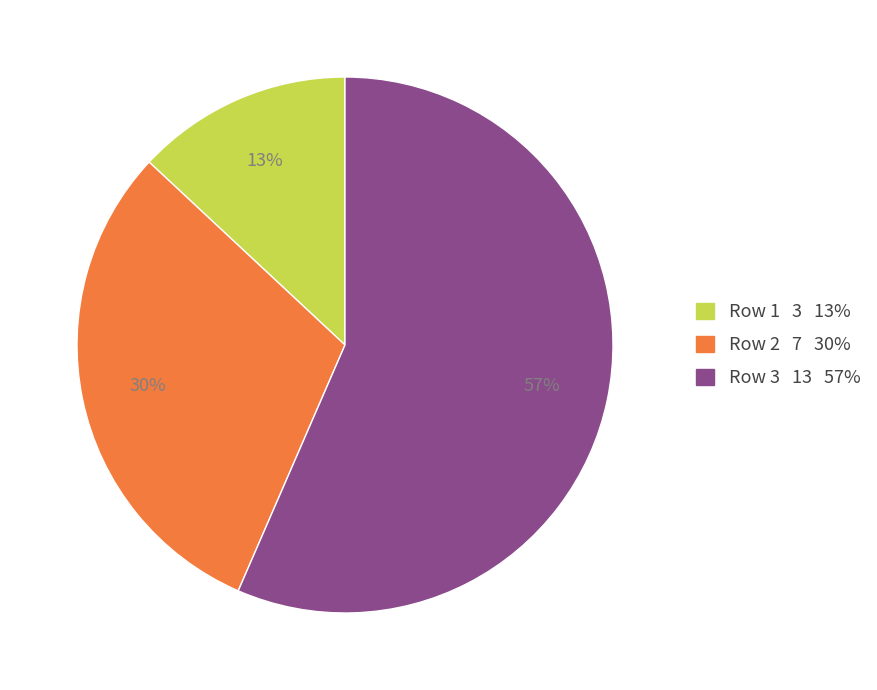

To the nearest percent, what portion does Row 2 represent?

30%